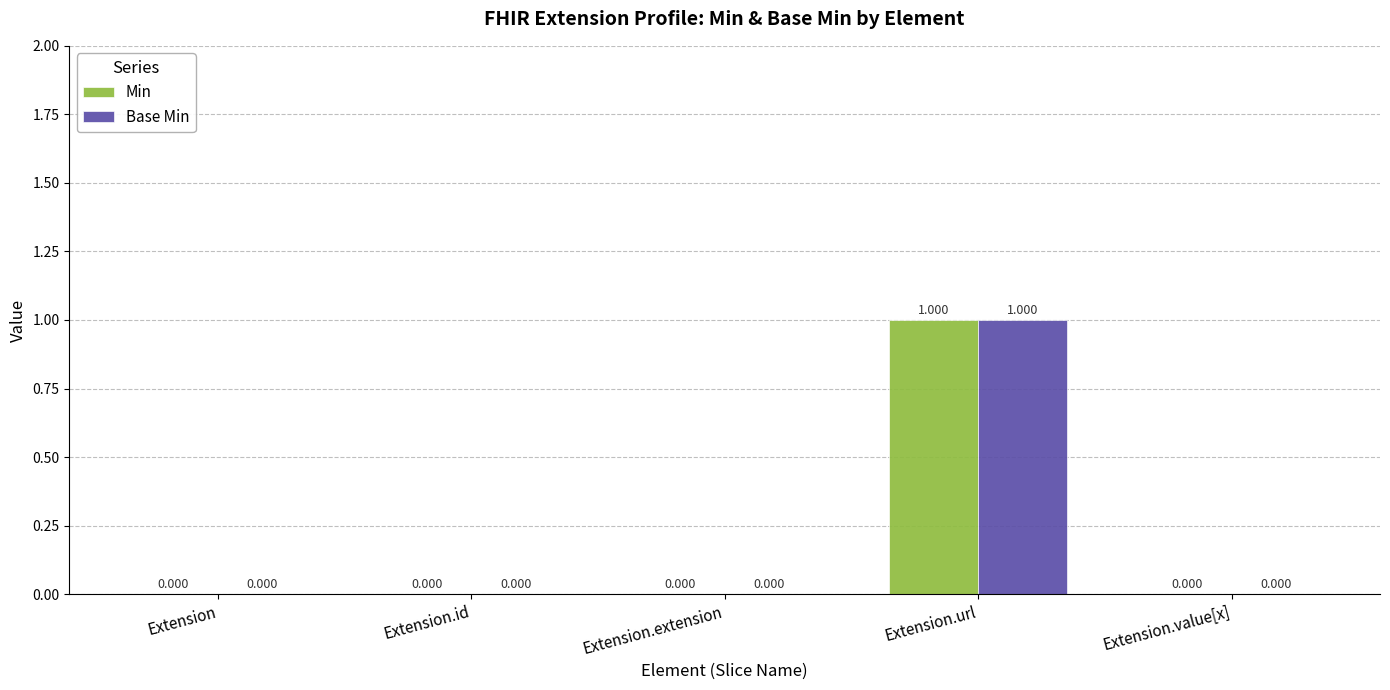

At which category is the sum across all series the highest?

Extension.url